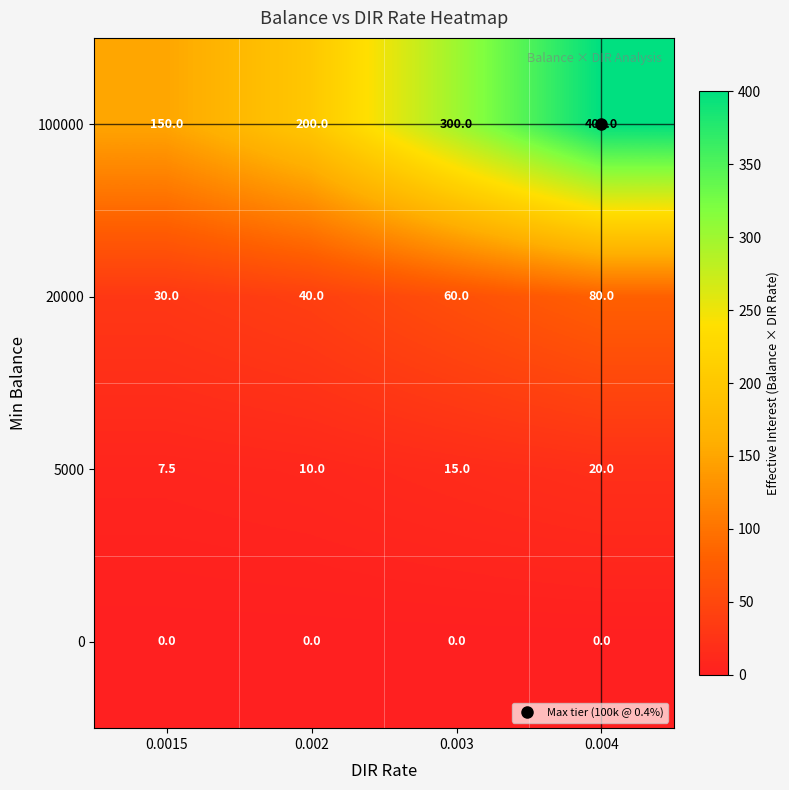

At which label is 20000 closest to 55?

0.003